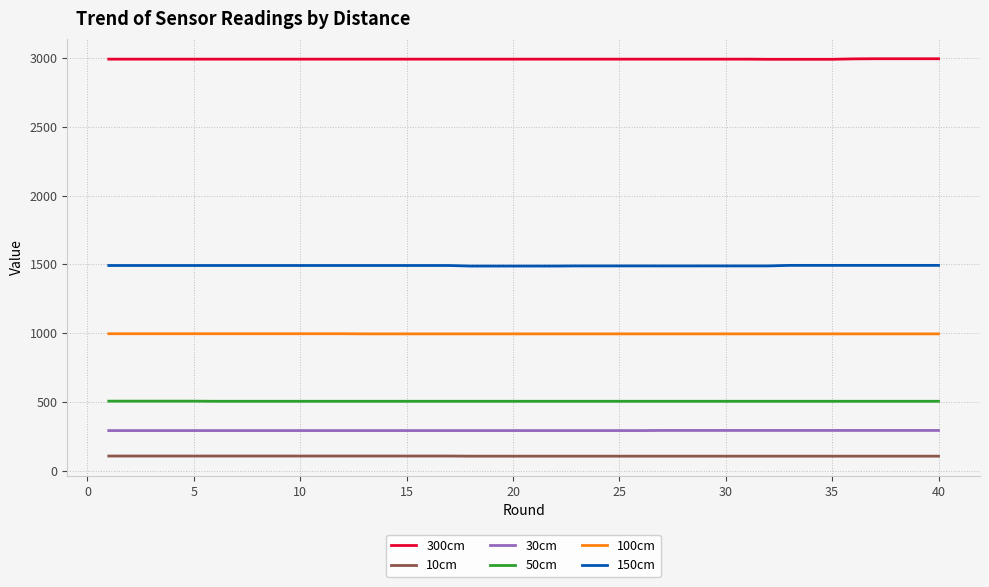

Rank the series by their maximum value, from highest to lowest.

300cm, 150cm, 100cm, 50cm, 30cm, 10cm